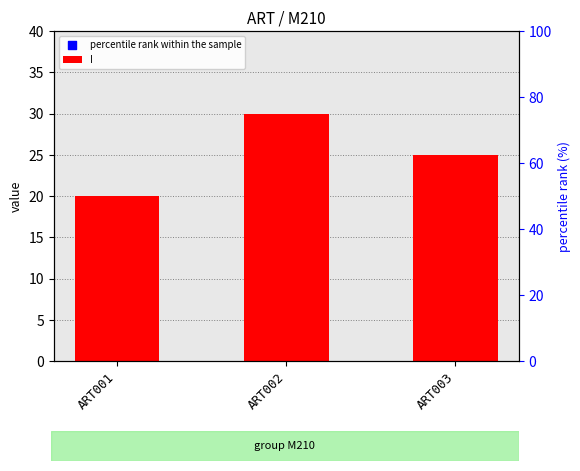

What are all the series names shown in the legend?

I, percentile rank within the sample